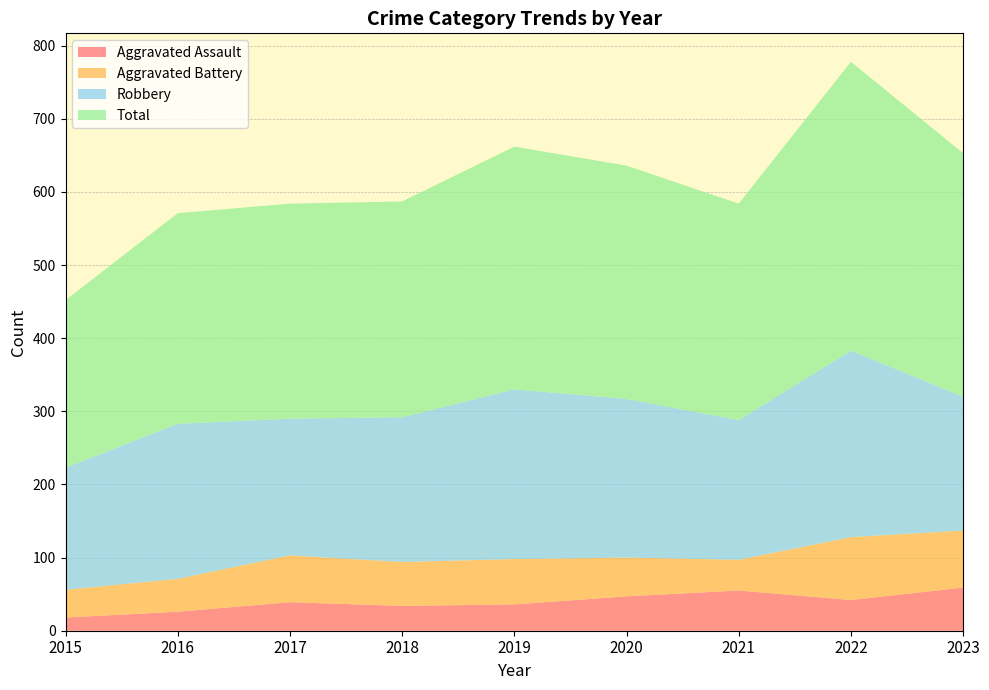

Reading left to right, what are all the values shown in this chart?

Aggravated Assault: 2015=18	2016=26	2017=39	2018=34	2019=36	2020=47	2021=55	2022=42	2023=59
Aggravated Battery: 2015=38	2016=45	2017=64	2018=60	2019=62	2020=53	2021=42	2022=86	2023=78
Robbery: 2015=167	2016=212	2017=187	2018=198	2019=232	2020=217	2021=191	2022=255	2023=183
Total: 2015=229	2016=288	2017=294	2018=295	2019=332	2020=319	2021=296	2022=395	2023=333